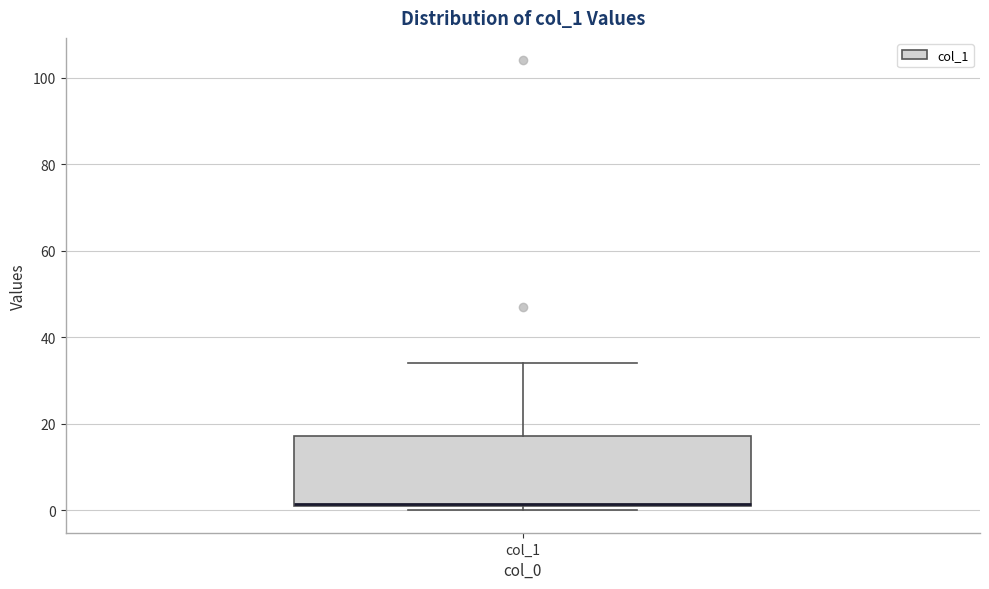

Where is the upper edge of the box for col_1 on the y-axis? The values are not printed on the chart, so give them approximately, as read against the axis.

18